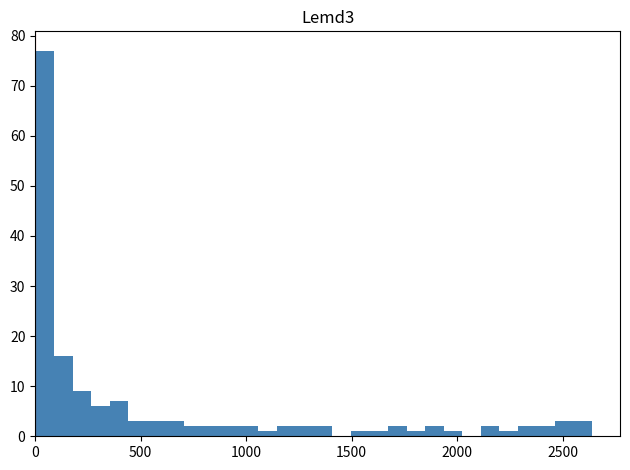

Around what value on the x-axis is the tallest bar? Give the approximate position of its centre, as read against the axis.

50